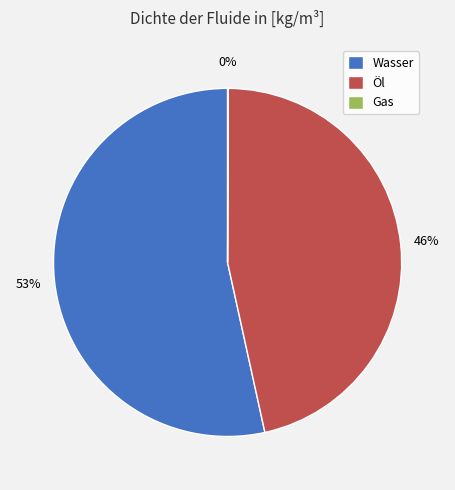

Which category has the biggest portion of the pie?

Wasser